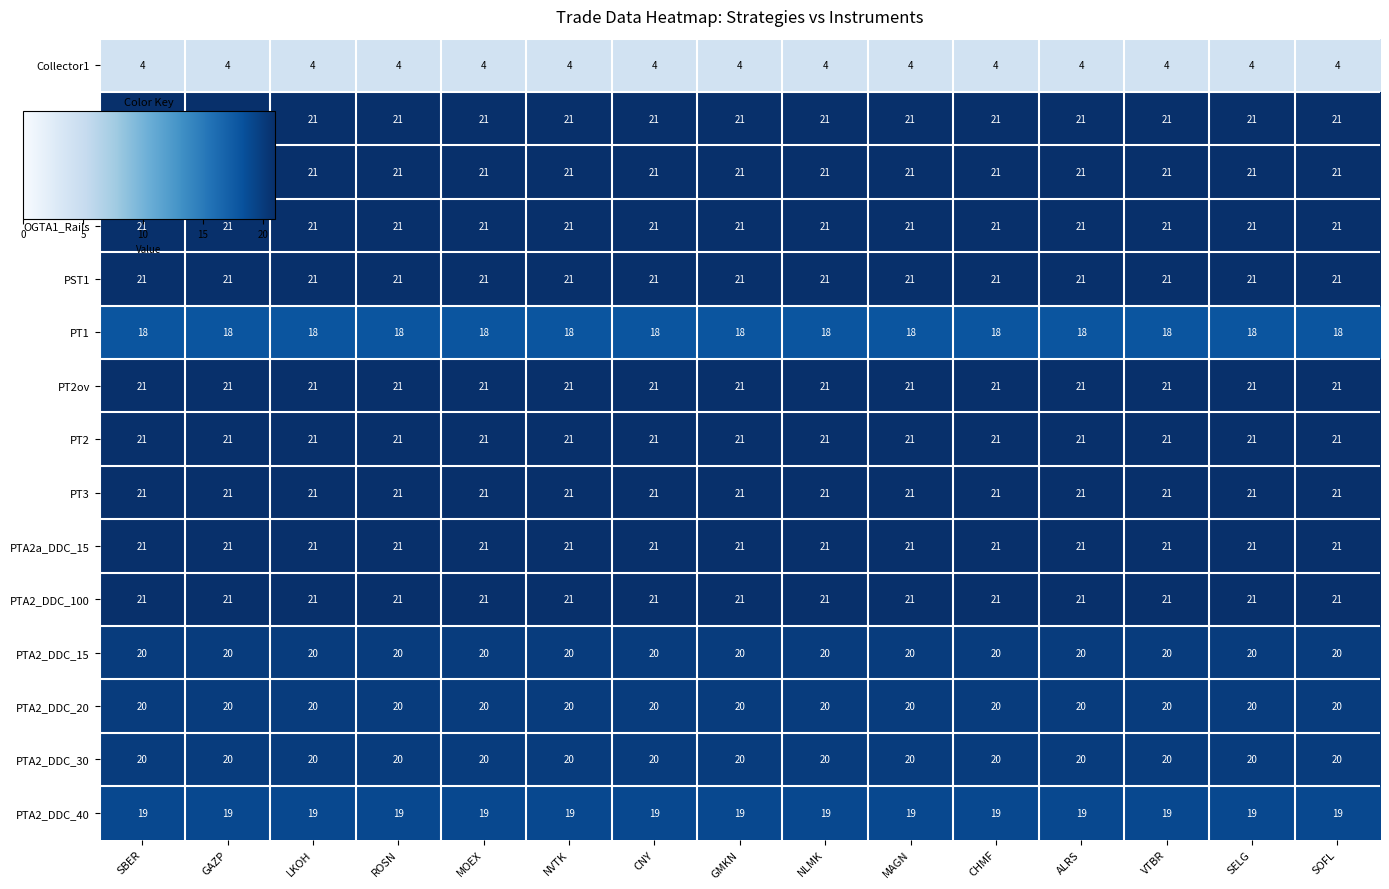

What is the spread (max minus min) of values at SBER?

17